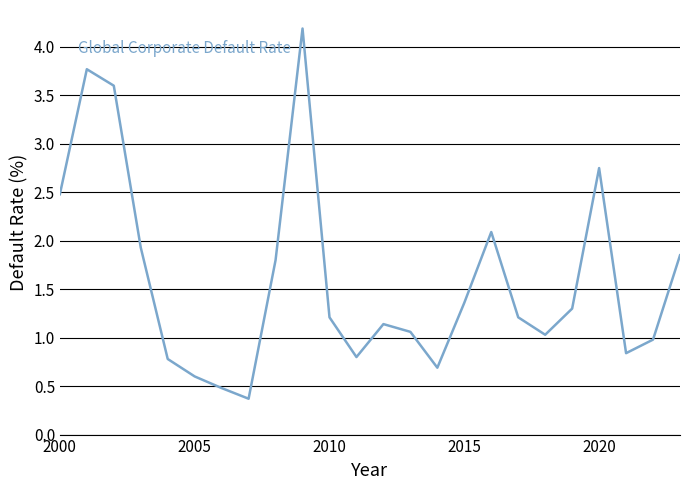

What is the difference between the maximum and minimum values?

3.8